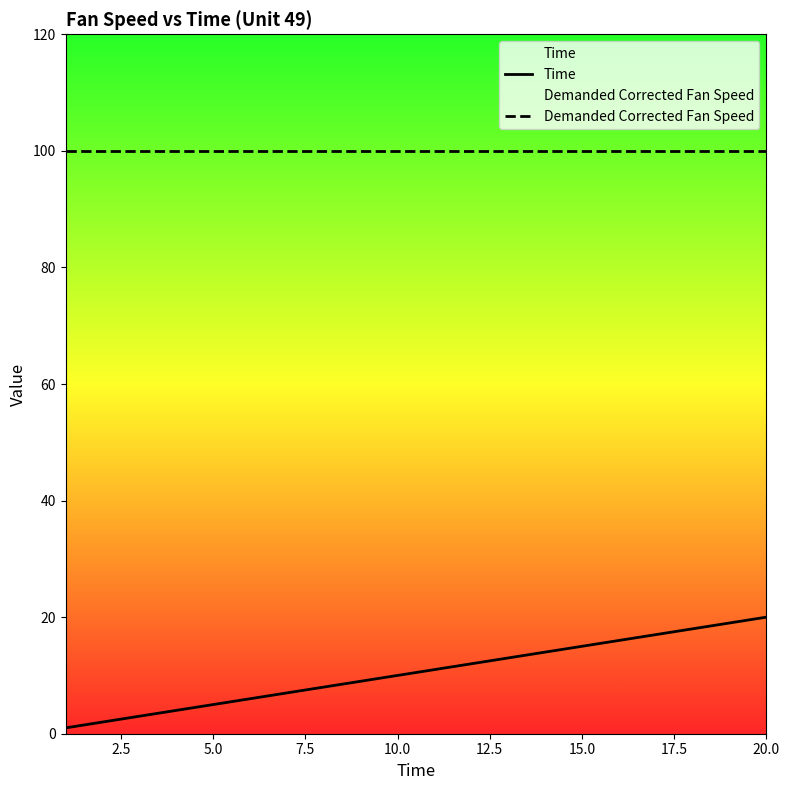

True or false: Time and Demanded Corrected Fan Speed intersect in this chart.

False